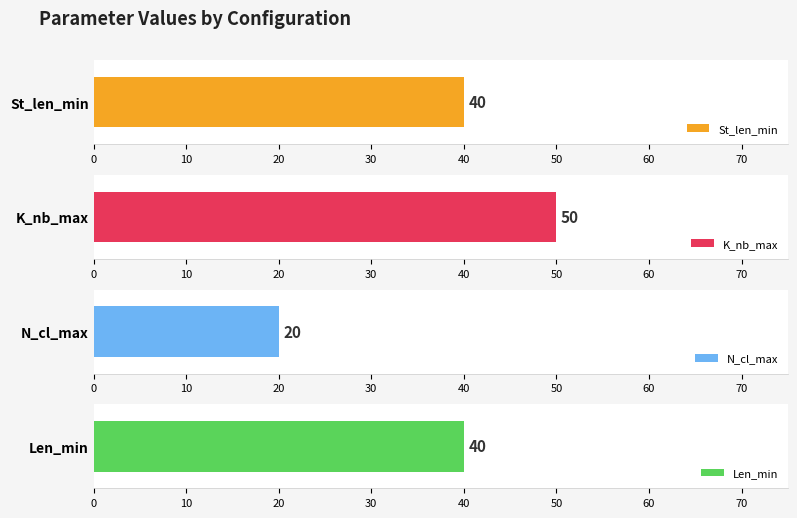

What are all the series names shown in the legend?

St_len_min, K_nb_max, N_cl_max, Len_min